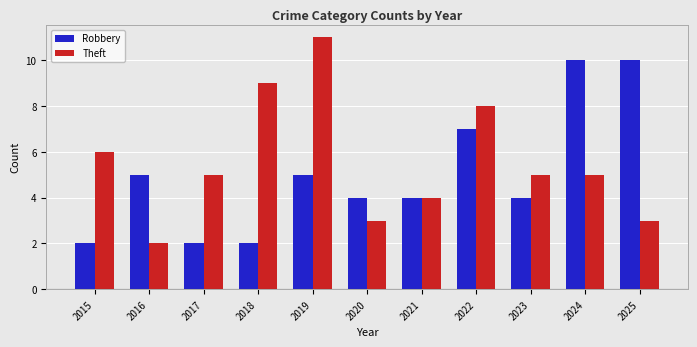

What is the maximum value for Theft?

11